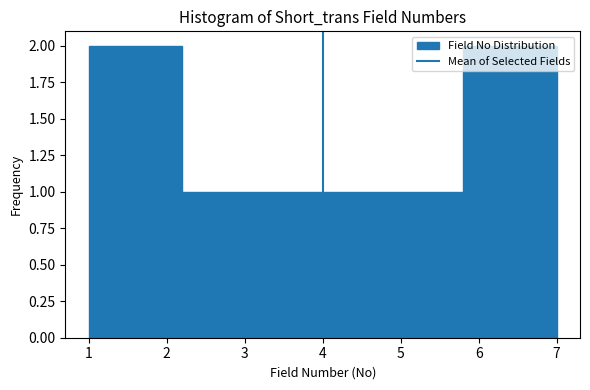

Reading left to right, transcribe this chart: for each bar, give the range it covers on the x-axis and its height. The values are not printed on the chart, so give them approximately, as read against the axis.

1.0 to 2.2: 2
2.2 to 3.4: 1
3.4 to 4.6: 1
4.6 to 5.8: 1
5.8 to 7.0: 2